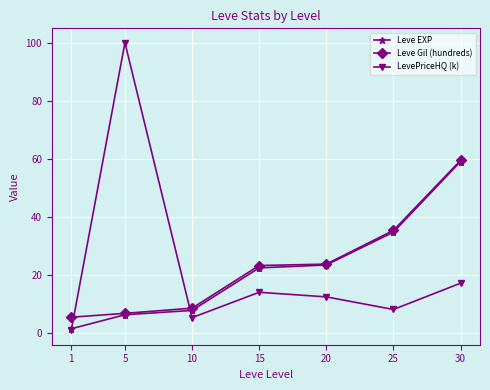

How many series are shown in this chart?

3